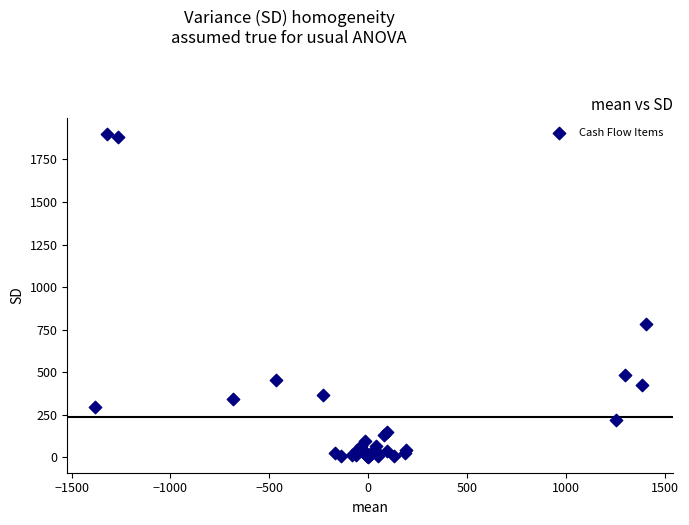

What Y value in the scatter plot is closest to 950?

782.2